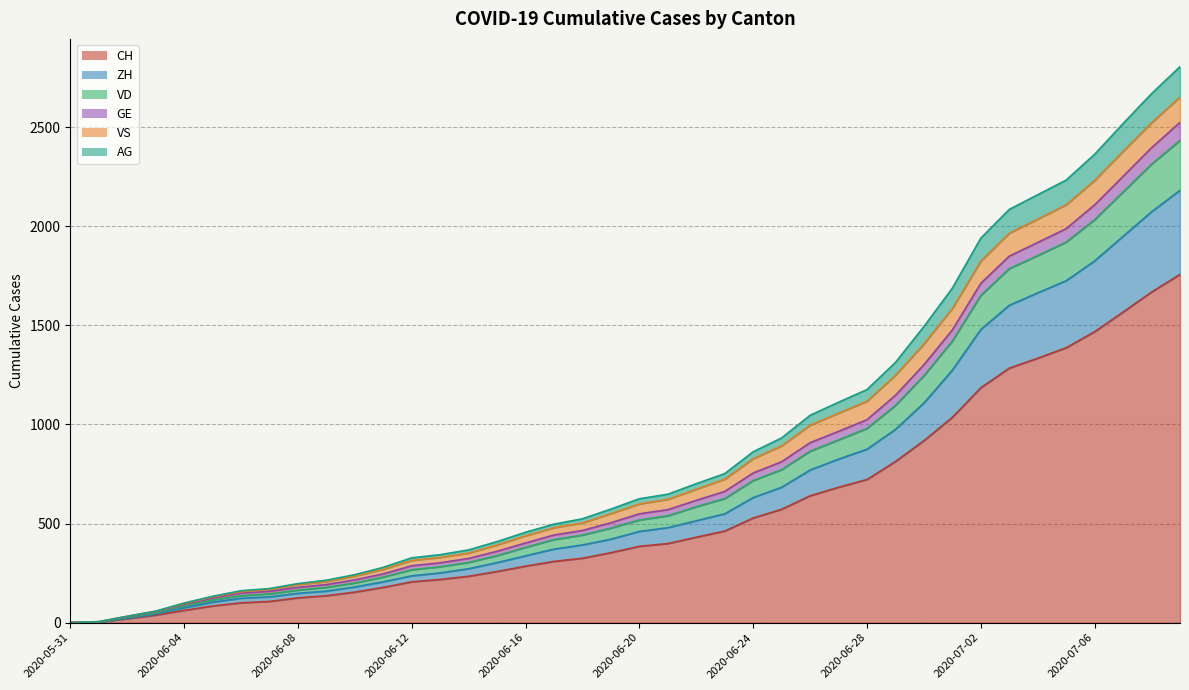

At which category is the sum across all series the highest?

2020-07-09